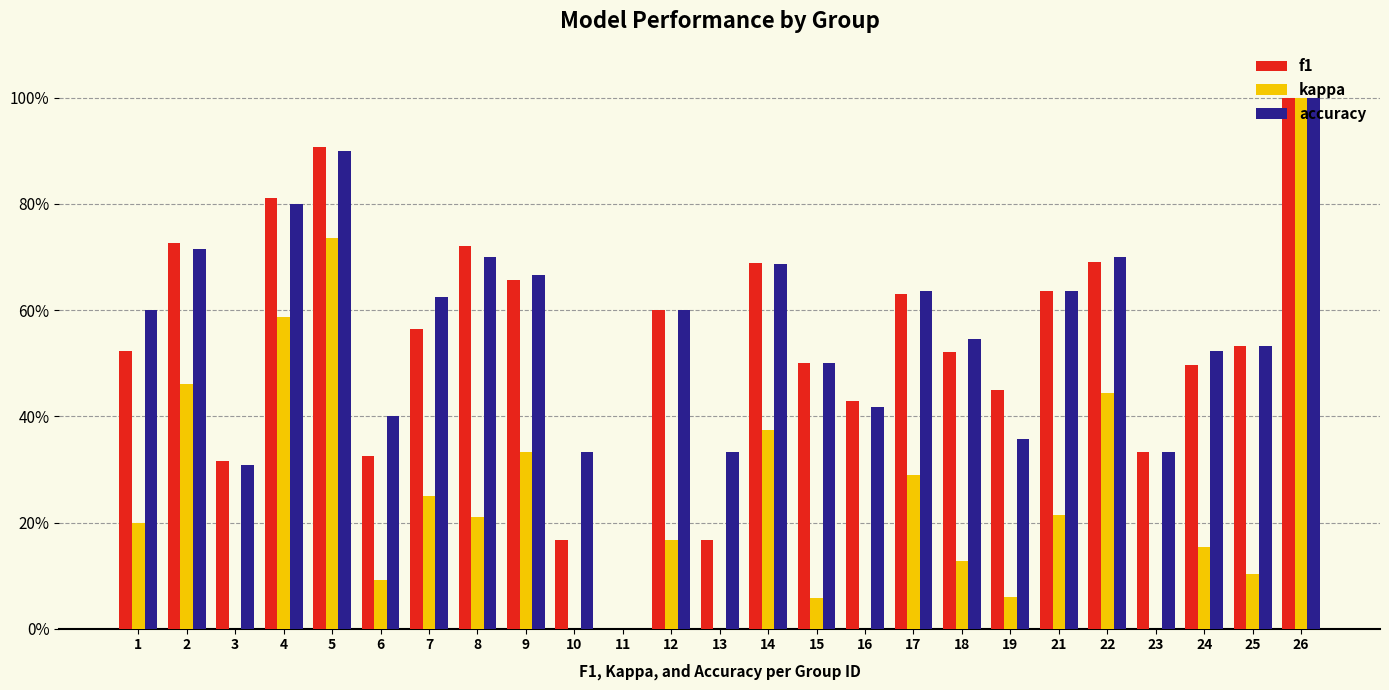

Reading left to right, what are all the values shown in this chart?

f1: 0.5	0.7	0.3	0.8	0.9	0.3	0.6	0.7	0.7	0.2	0.0	0.6	0.2	0.7	0.5	0.4	0.6	0.5	0.5	0.6	0.7	0.3	0.5	0.5	1.0
kappa: 0.2	0.5	-0.4	0.6	0.7	0.1	0.2	0.2	0.3	0.0	0.0	0.2	0.0	0.4	0.1	-0.1	0.3	0.1	0.1	0.2	0.4	-0.3	0.2	0.1	1.0
accuracy: 0.6	0.7	0.3	0.8	0.9	0.4	0.6	0.7	0.7	0.3	0.0	0.6	0.3	0.7	0.5	0.4	0.6	0.5	0.4	0.6	0.7	0.3	0.5	0.5	1.0